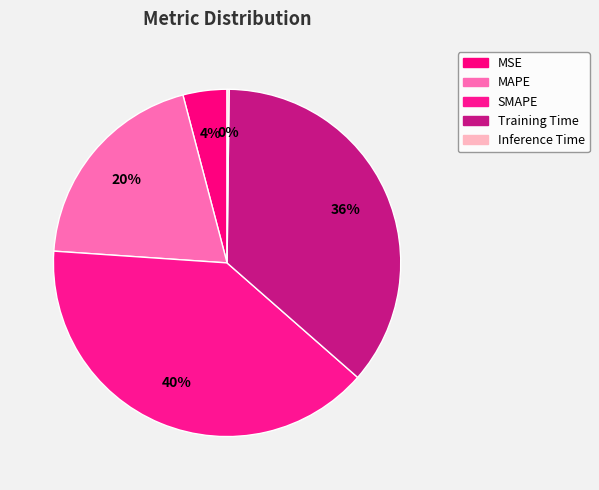

How much of the chart is everything except Training Time?

63.7%